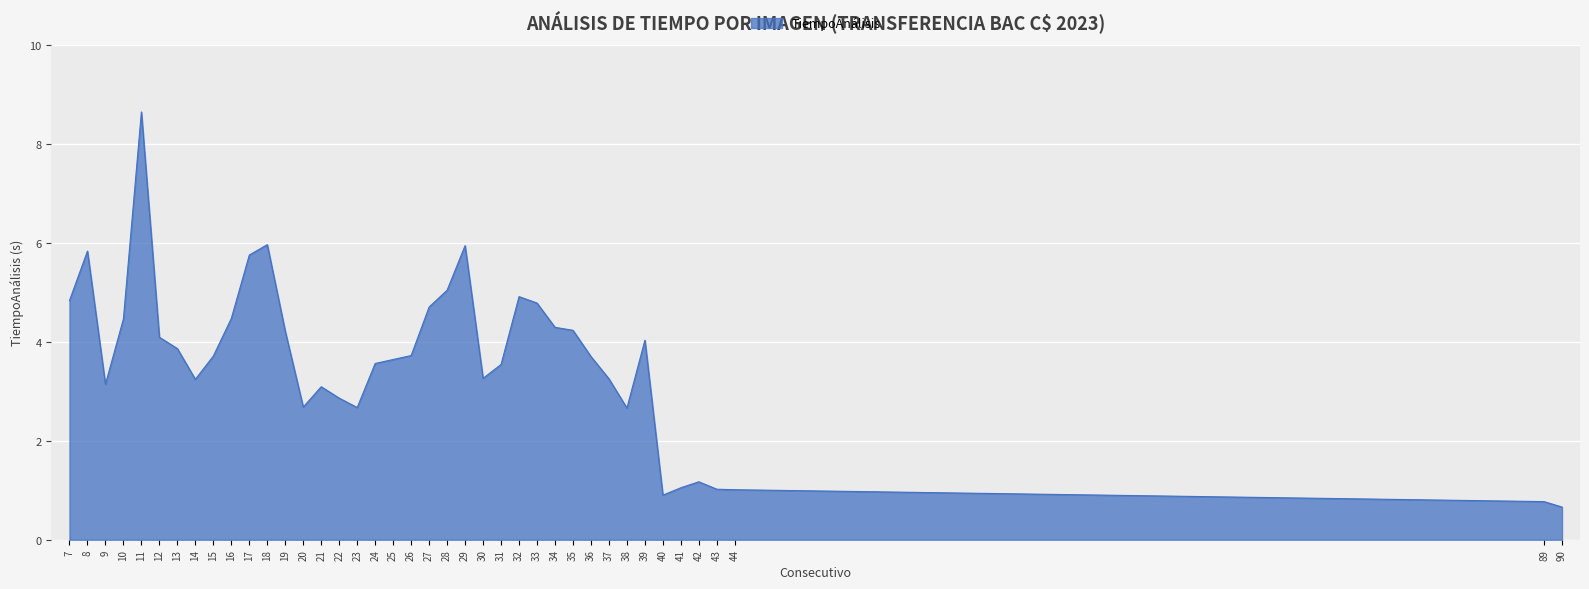

Which label corresponds to the largest value in the chart?

11